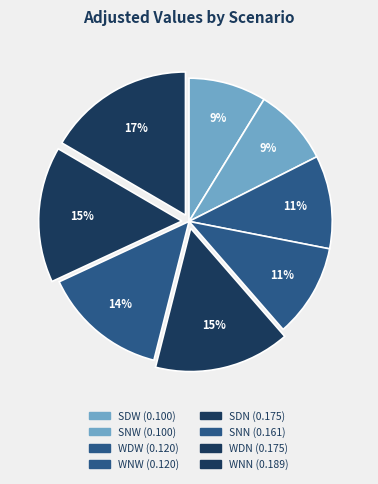

To the nearest percent, what percentage of the pie is WNN?

17%